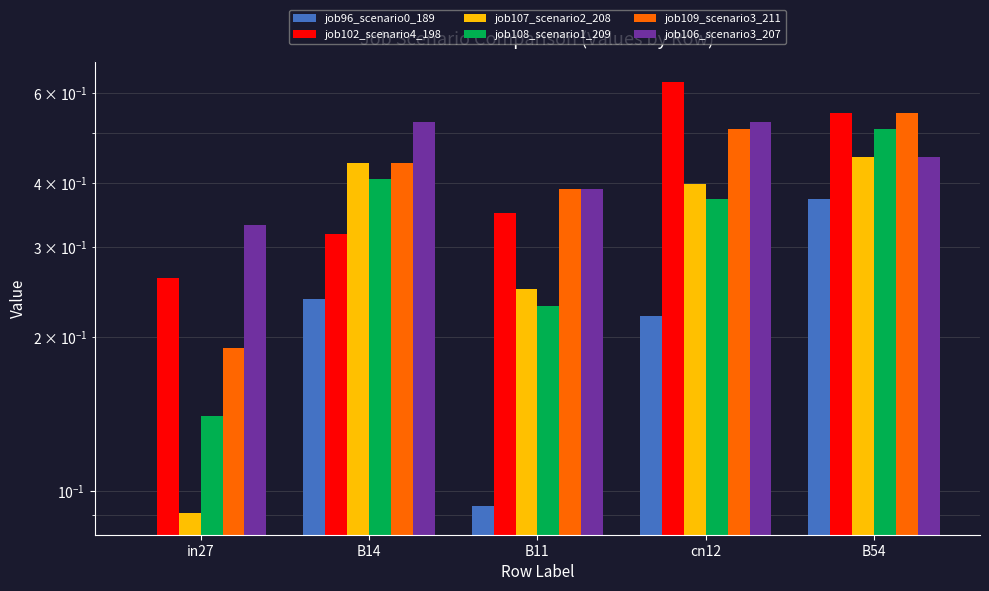

What is the difference between the job102_scenario4_198 values at in27 and B11?

0.1